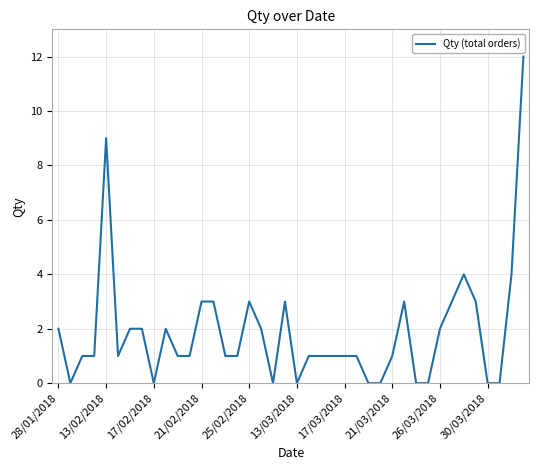

What is the difference between the maximum and minimum values?

12